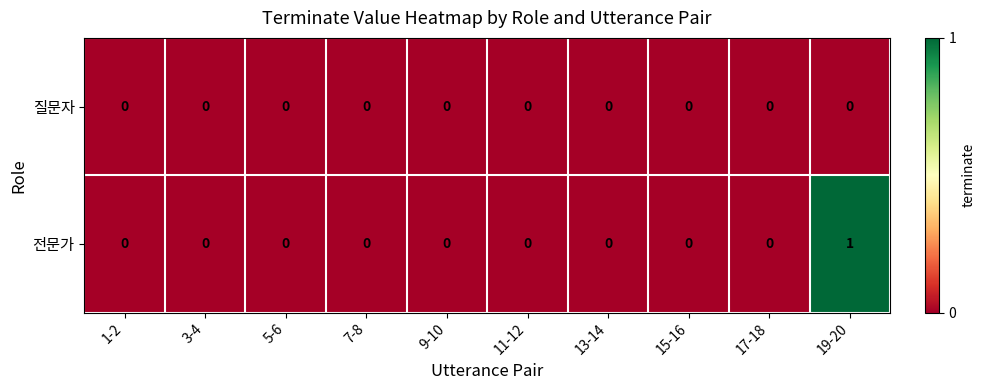

Which series has the largest total across all categories?

전문가